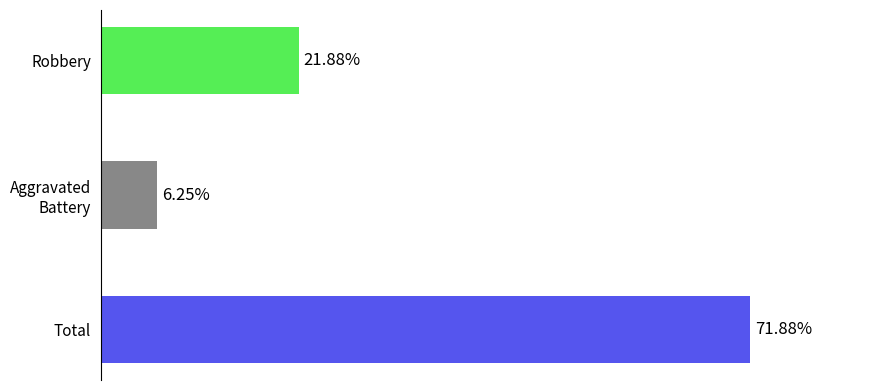

Which has a higher value, Total or Robbery?

Total